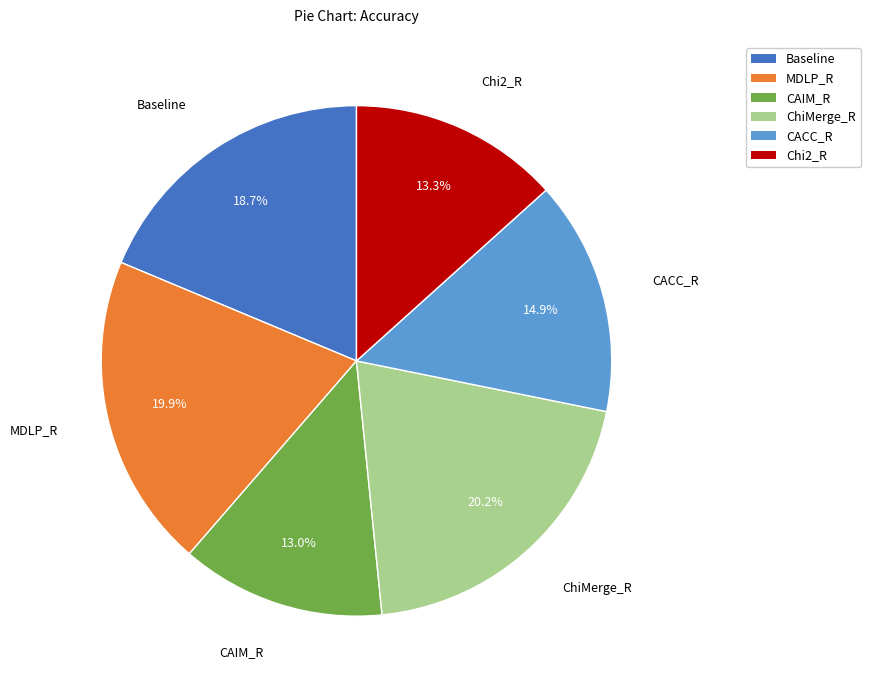

Is there any slice that represents more than half of the pie?

No